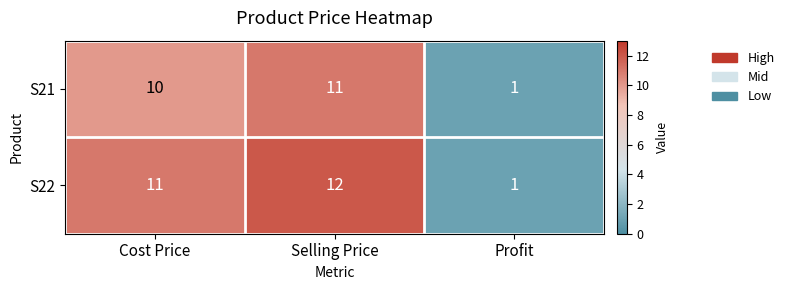

Reading right to left, transcribe all the data shown in this chart.

S21: Profit=1	Selling Price=11	Cost Price=10
S22: Profit=1	Selling Price=12	Cost Price=11